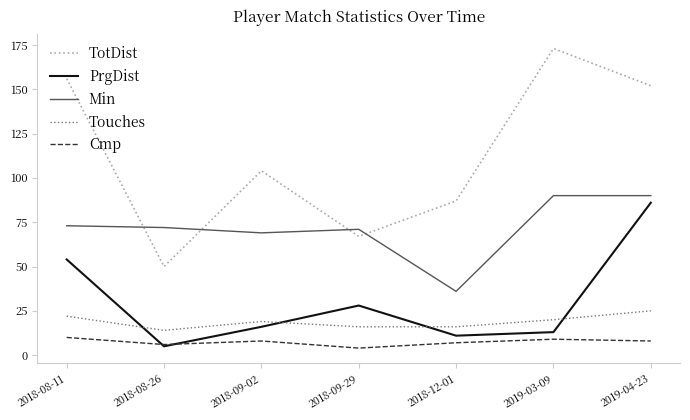

What is the difference between the TotDist values at 2018-09-29 and 2019-03-09?

106